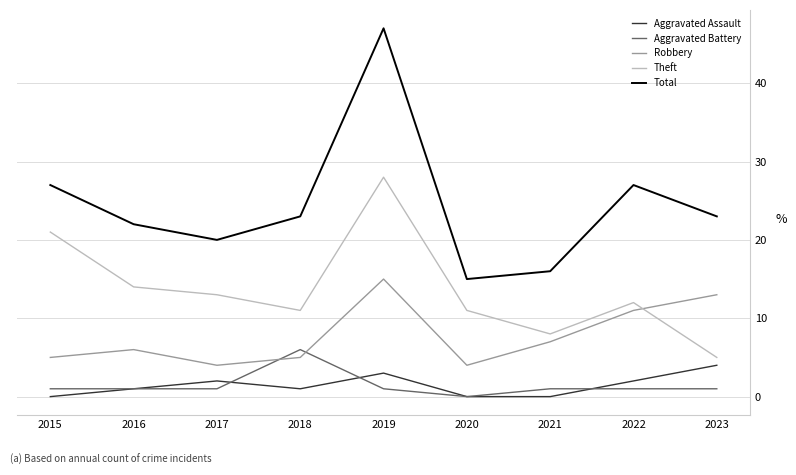

What are all the series names shown in the legend?

Aggravated Assault, Aggravated Battery, Robbery, Theft, Total